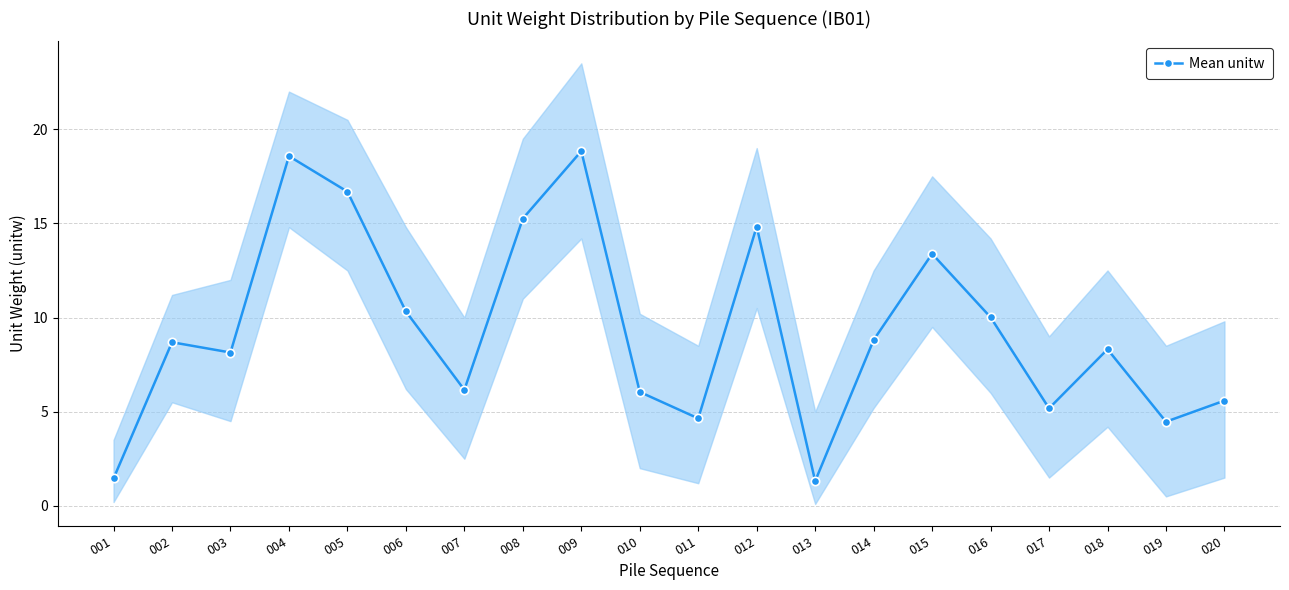

How many interior local valleys (lower than both neighbors) does the data have?

6